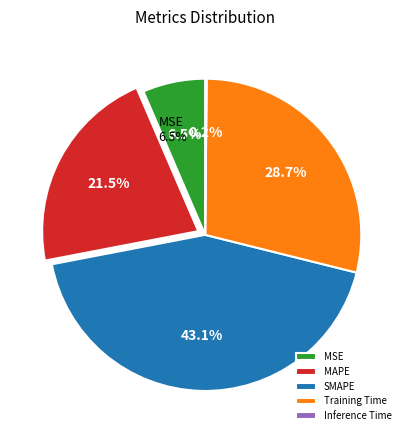

Which category has the smallest portion of the pie?

Inference Time